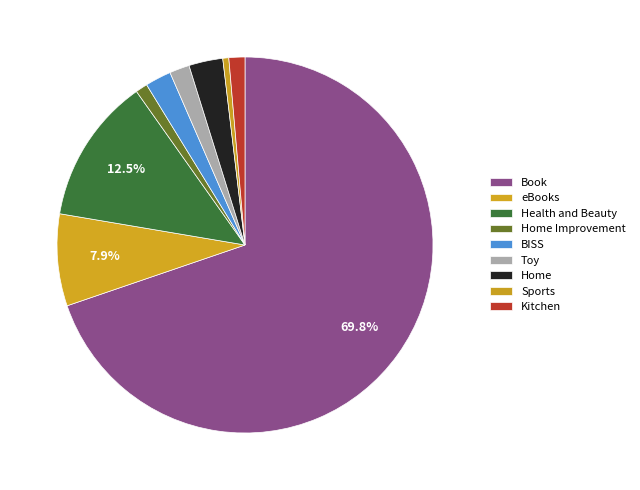

To the nearest percent, what percentage of the pie is Health and Beauty?

13%